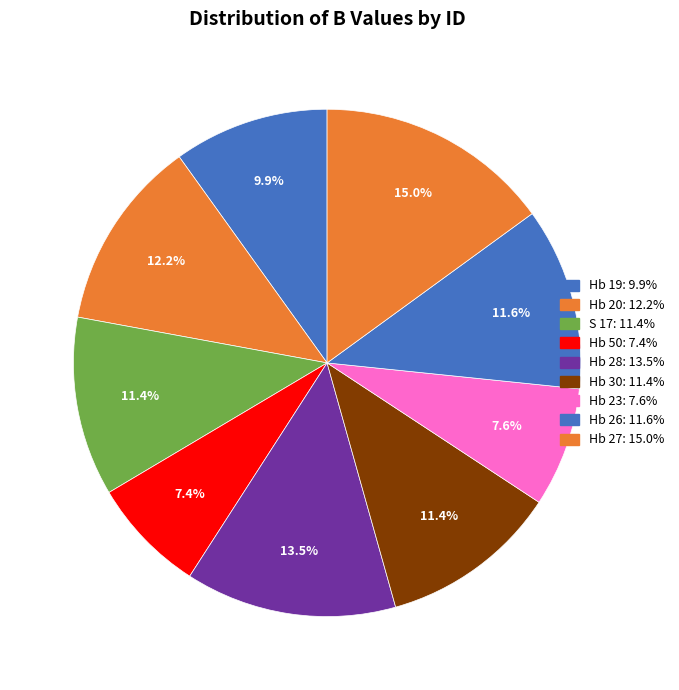

Is there any slice that represents more than half of the pie?

No